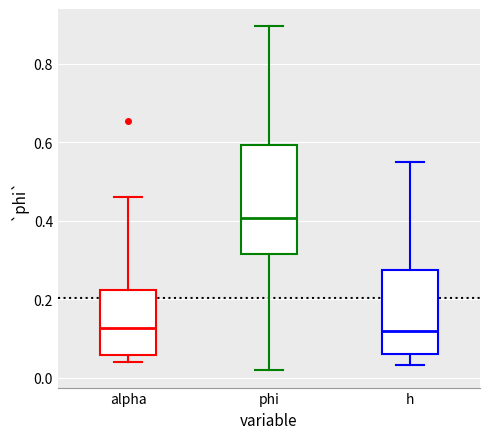

Reading left to right, read every box against the y-axis: the position of its median line, the range the box covers, and the ends of its whiskers. The values are not printed on the chart, so give them approximately, as read against the axis.

alpha: median 0.12, box 0.06 to 0.22, whiskers 0.04 to 0.46
phi: median 0.40, box 0.32 to 0.60, whiskers 0.02 to 0.90
h: median 0.12, box 0.06 to 0.28, whiskers 0.04 to 0.56